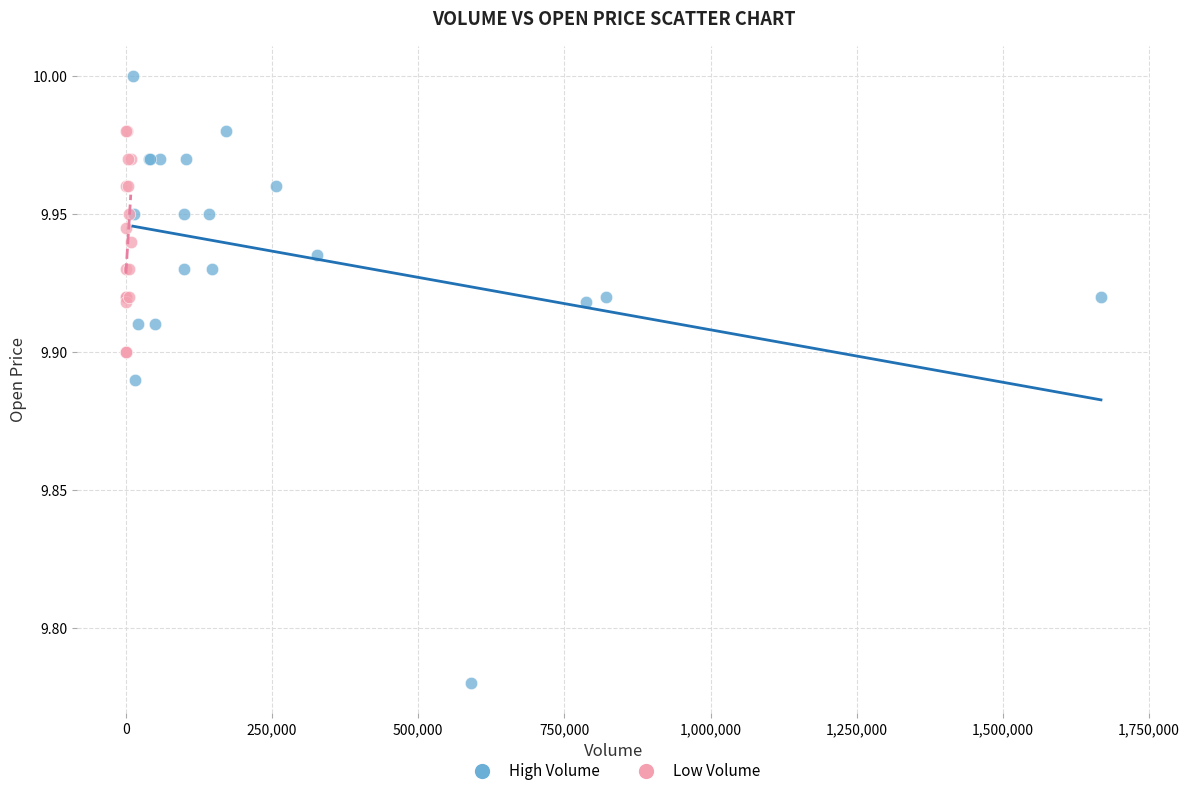

Which series contains the highest Y value?

High Volume